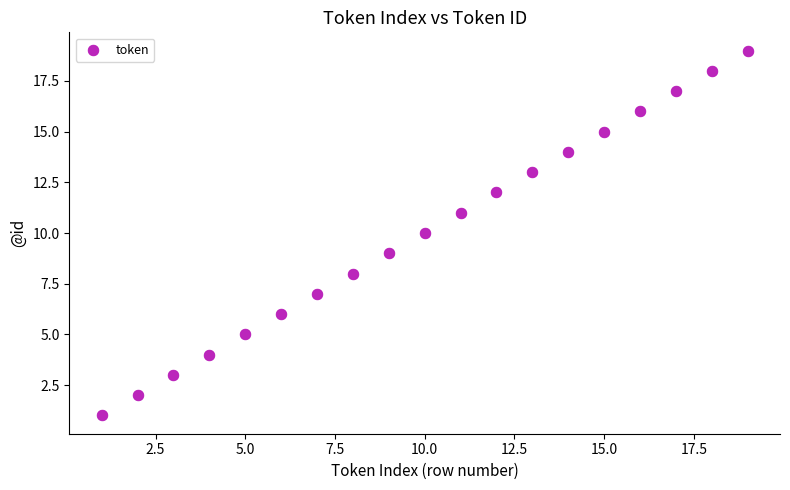

What is the range of X values (max minus min)?

18